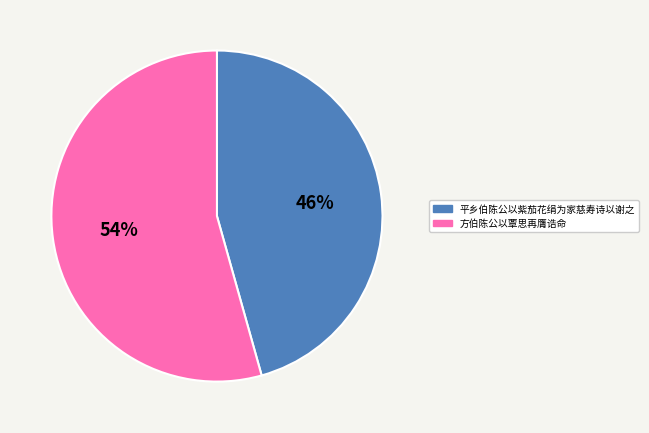

Rank the categories by value from lowest to highest.

平乡伯陈公以紫茄花绢为家慈寿诗以谢之, 方伯陈公以覃思再膺诰命